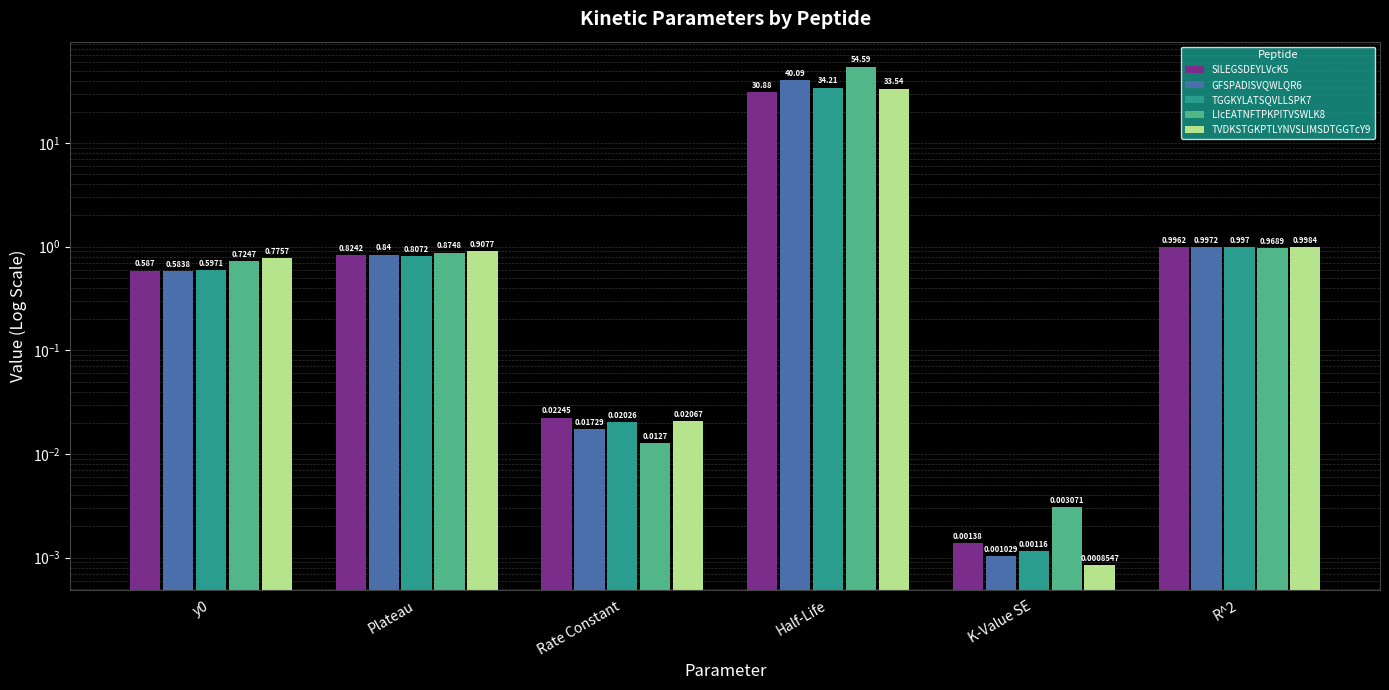

What is the label of the 5th bar from the left?

K-Value SE